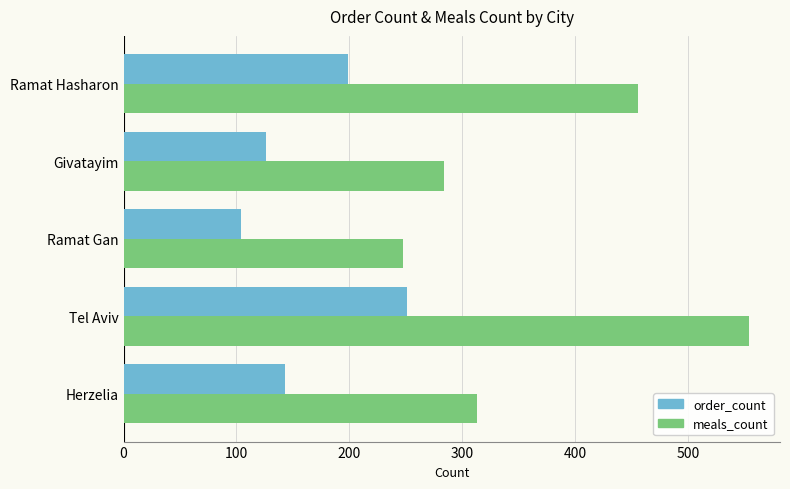

Which series has the largest range (max minus min)?

meals_count